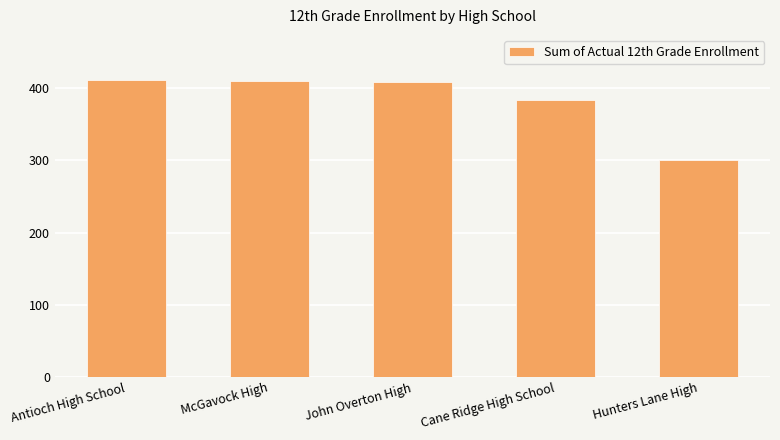

Approximately how many times larger is the value at Antioch High School compared to Cane Ridge High School?

1.1